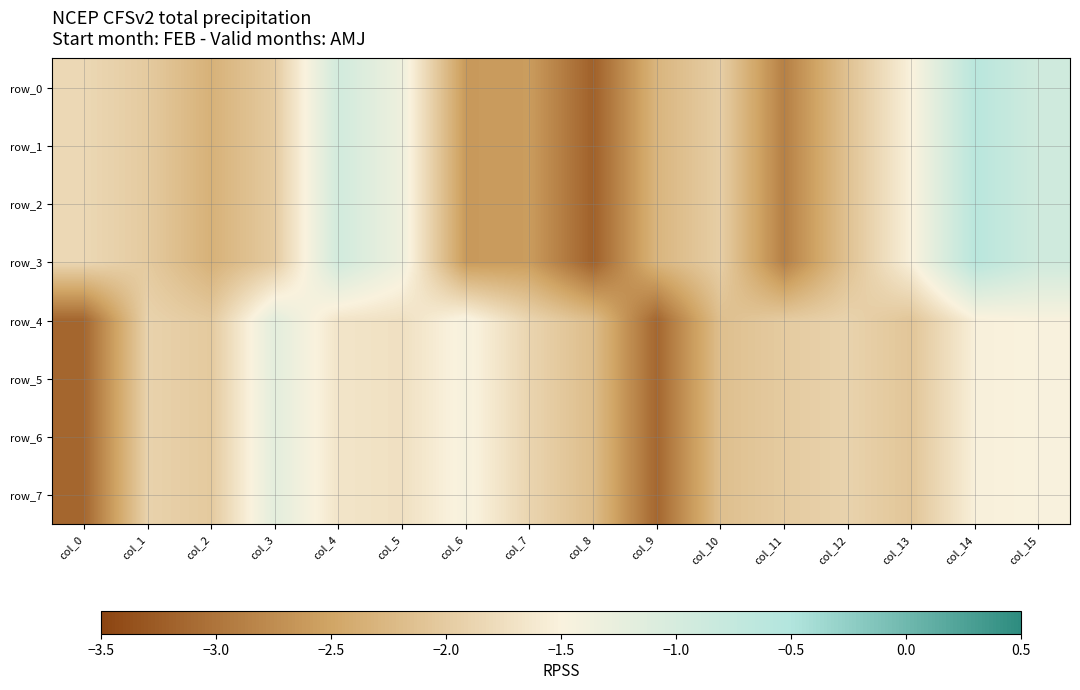

What is the difference between the row_4 values at col_1 and col_8?

0.3